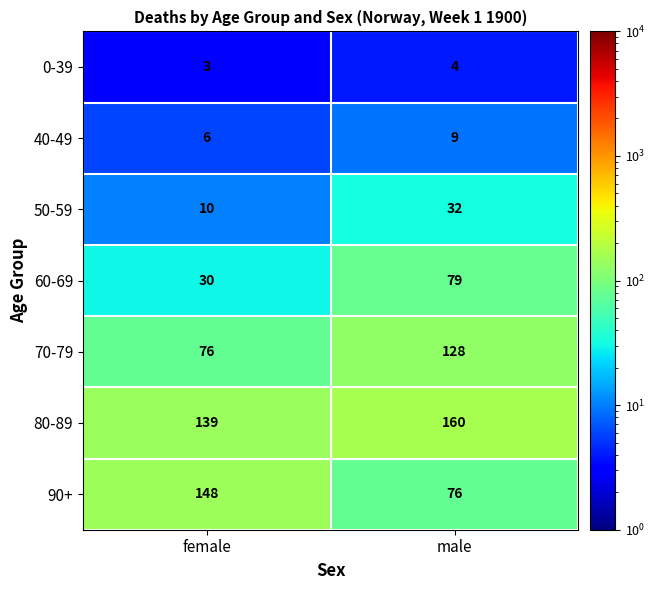

The 60-69 series shows 36 at male. True or false?

False